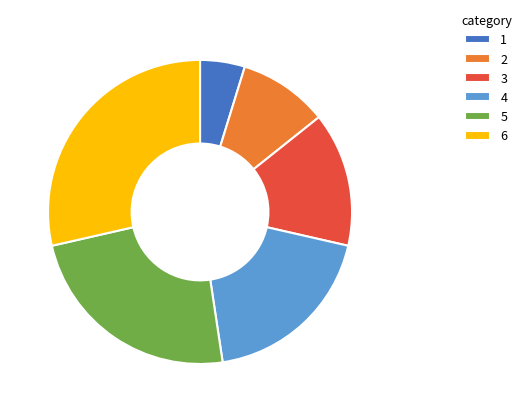

Is there a majority slice in this chart?

No